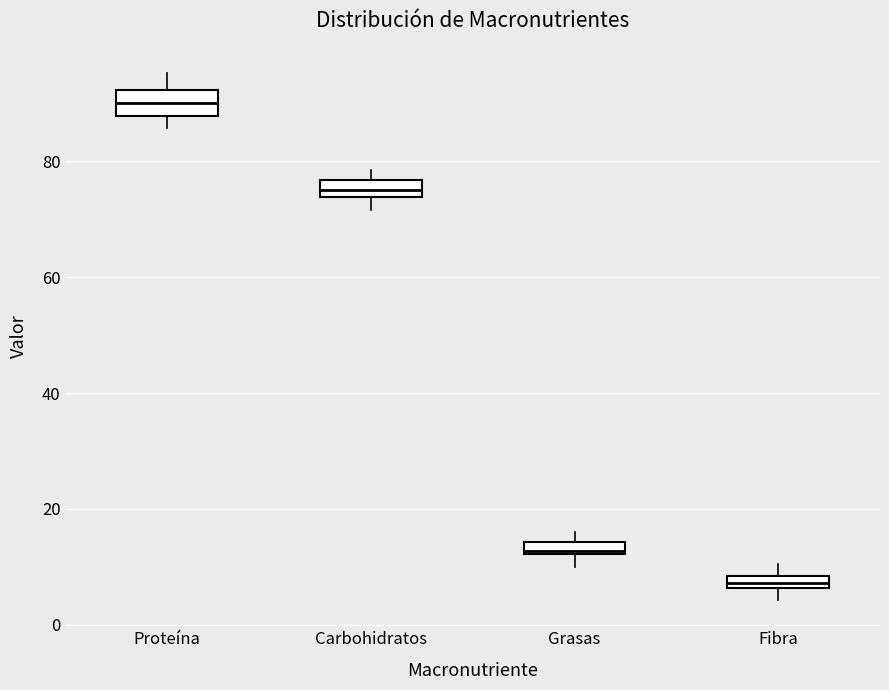

Which box's median line is the lowest?

Fibra